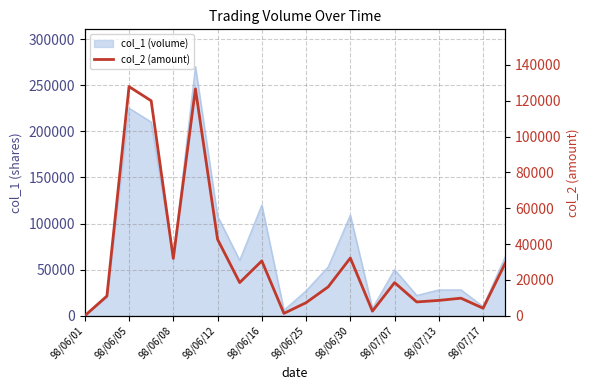

How many lines are shown in the chart?

1